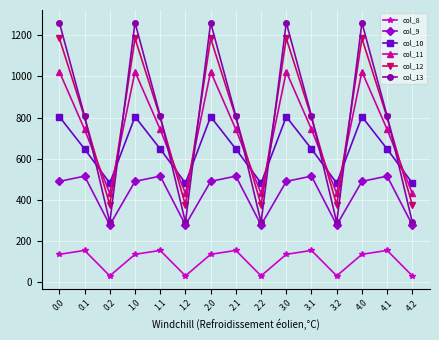

Between 0.1 and 2.0, which series saw the biggest shift?

col_13